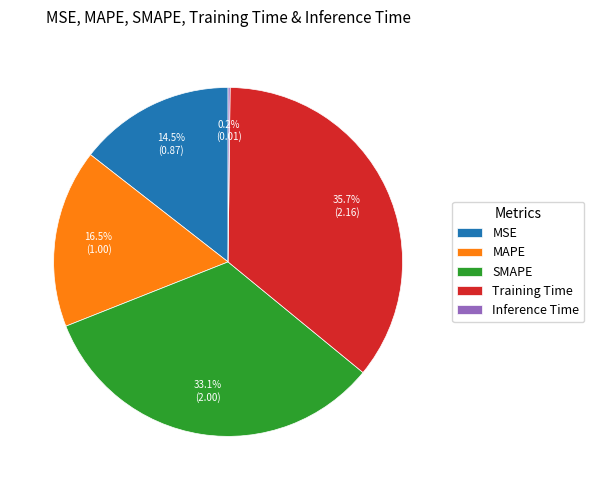

Combined, do SMAPE and MAPE account for over 50%?

No